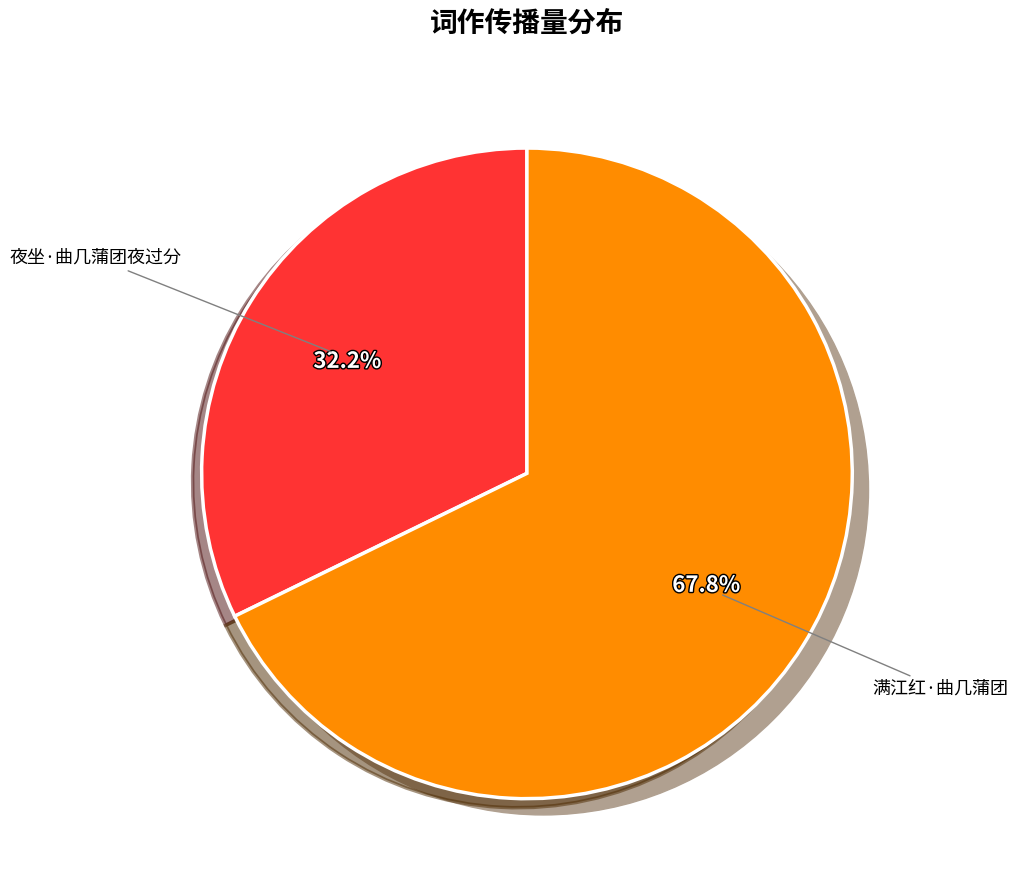

Which slice is the largest?

满江红·曲几蒲团